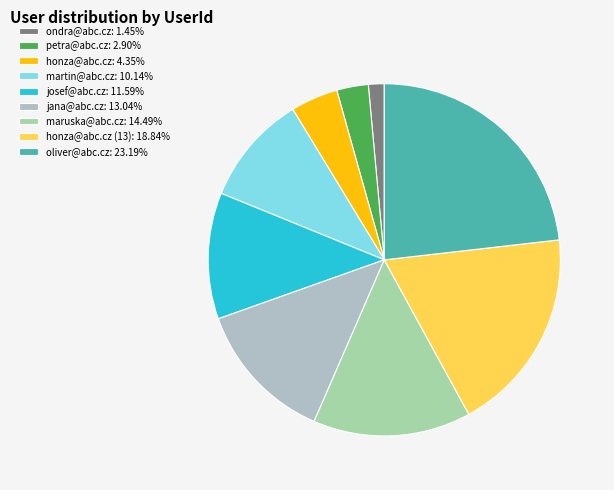

How many segments does this pie chart have?

9